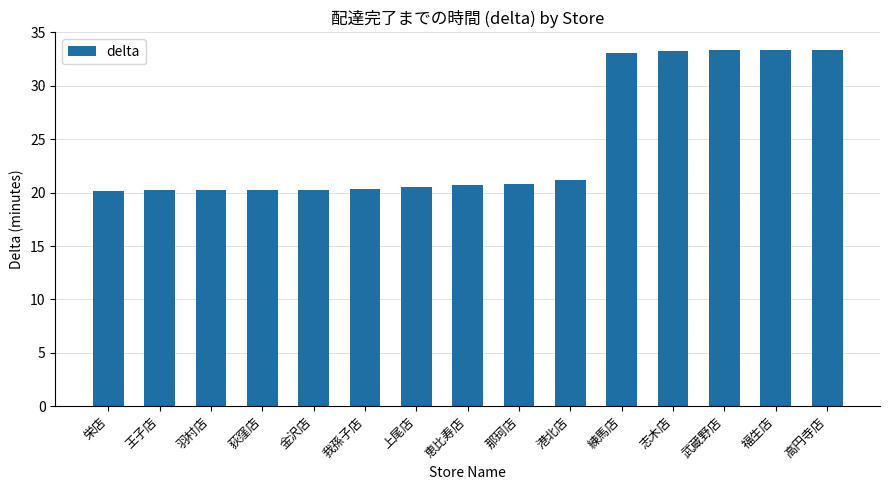

True or false: the data shows 33.2 at 志木店.

True